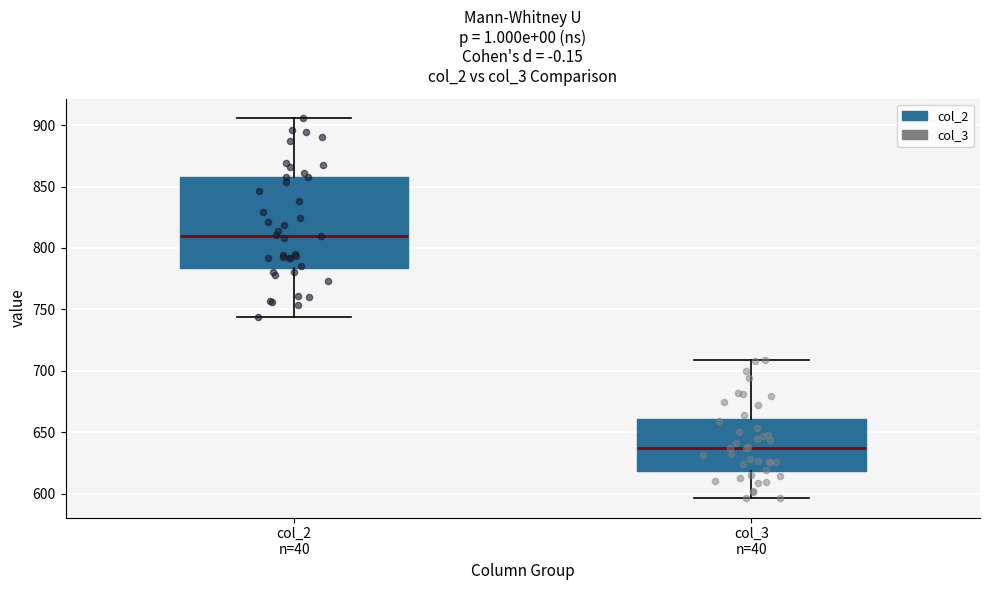

Which box is the tallest, from its lower edge to its upper edge?

col_2 n=40